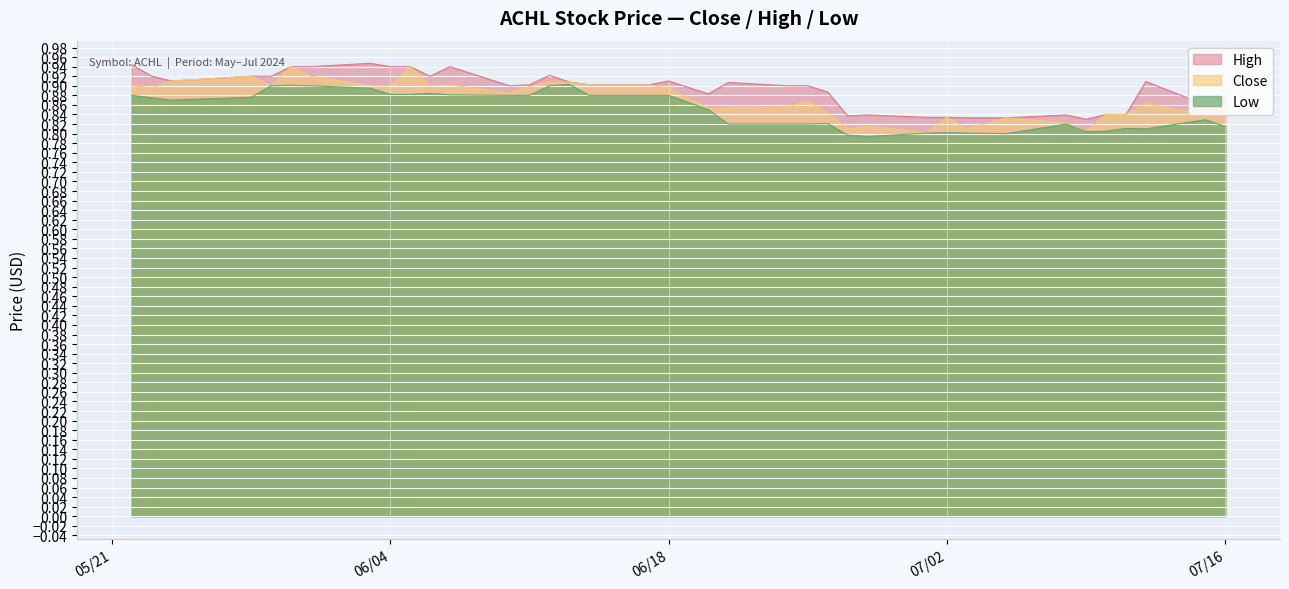

At which label is Close closest to 0?

2024-07-01